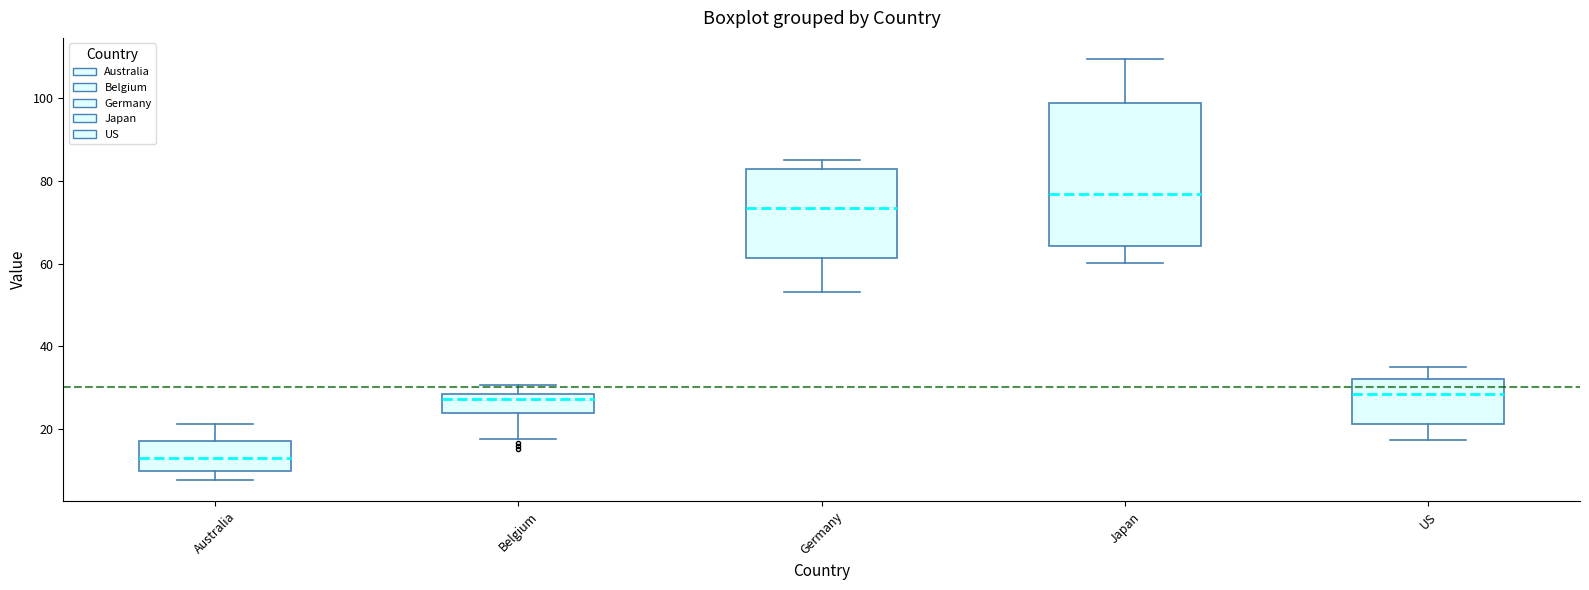

Which box's median line is the lowest?

Australia